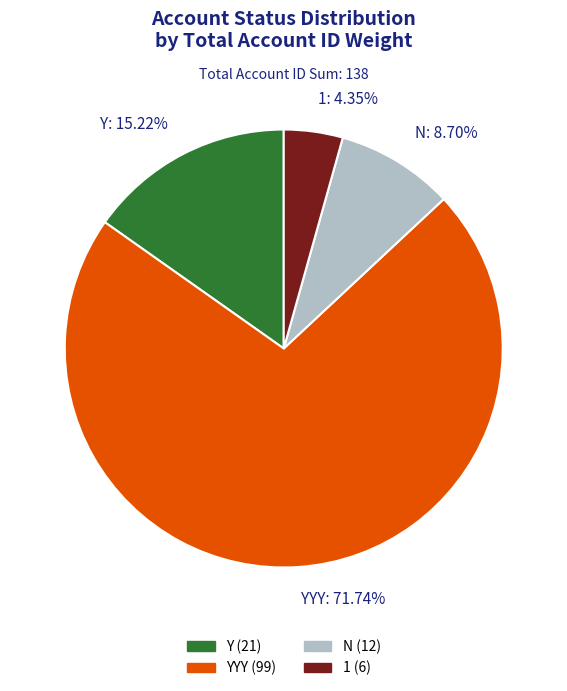

Rank the categories by value from lowest to highest.

1: 4.35%, N: 8.70%, Y: 15.22%, YYY: 71.74%